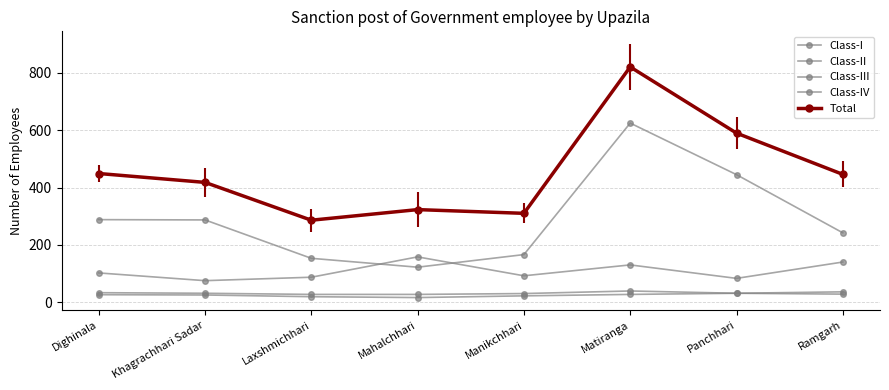

Is the value of Class-I at Dighinala greater than the value of Class-III at Panchhari?

No